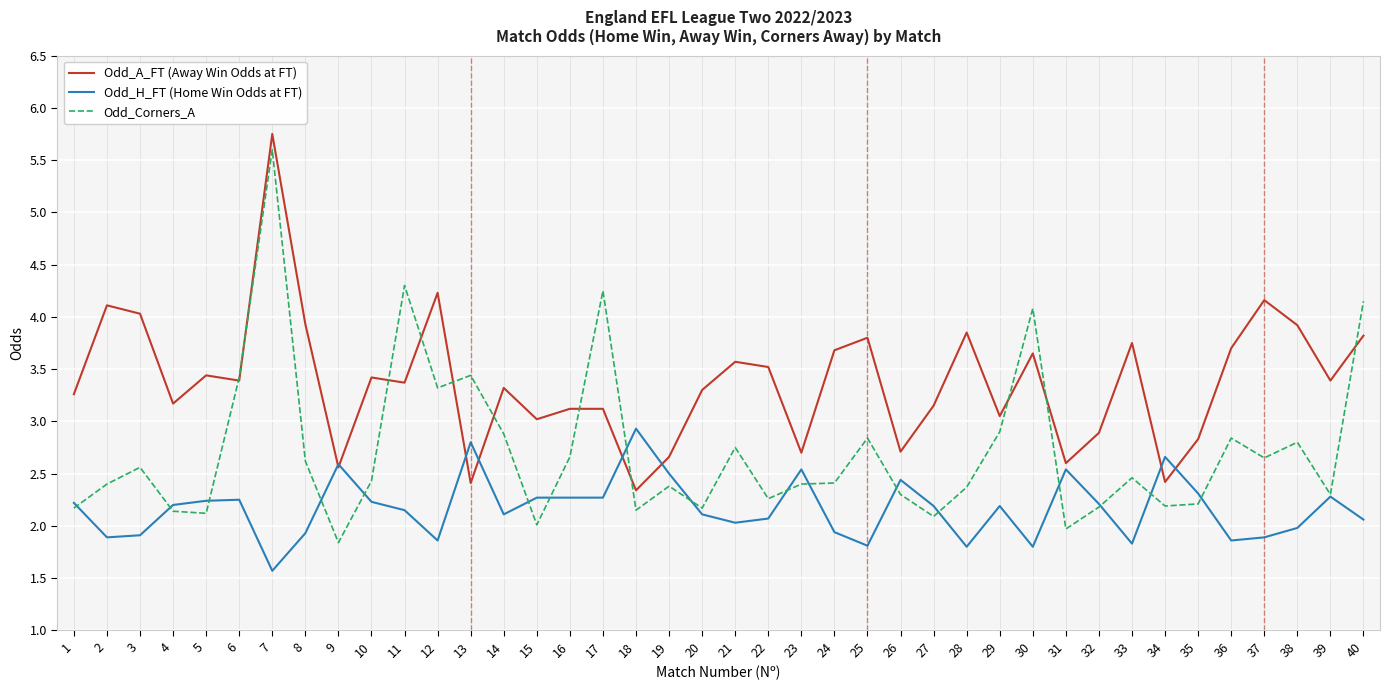

What is the average value of the Odd_A_FT (Away Win Odds at FT) series?

3.4